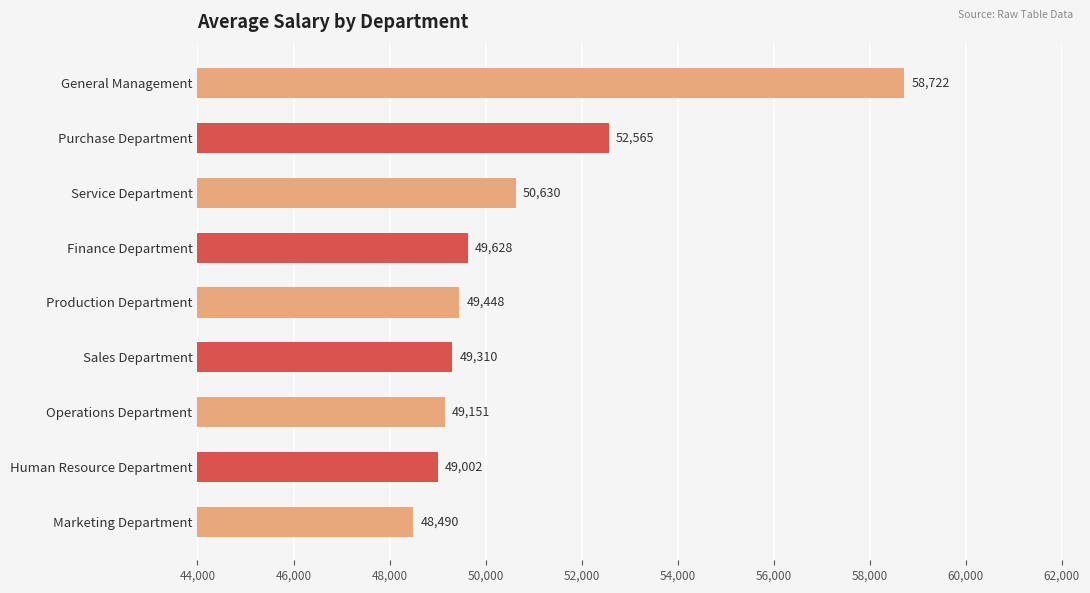

The value at Service Department is 89691.9. True or false?

False